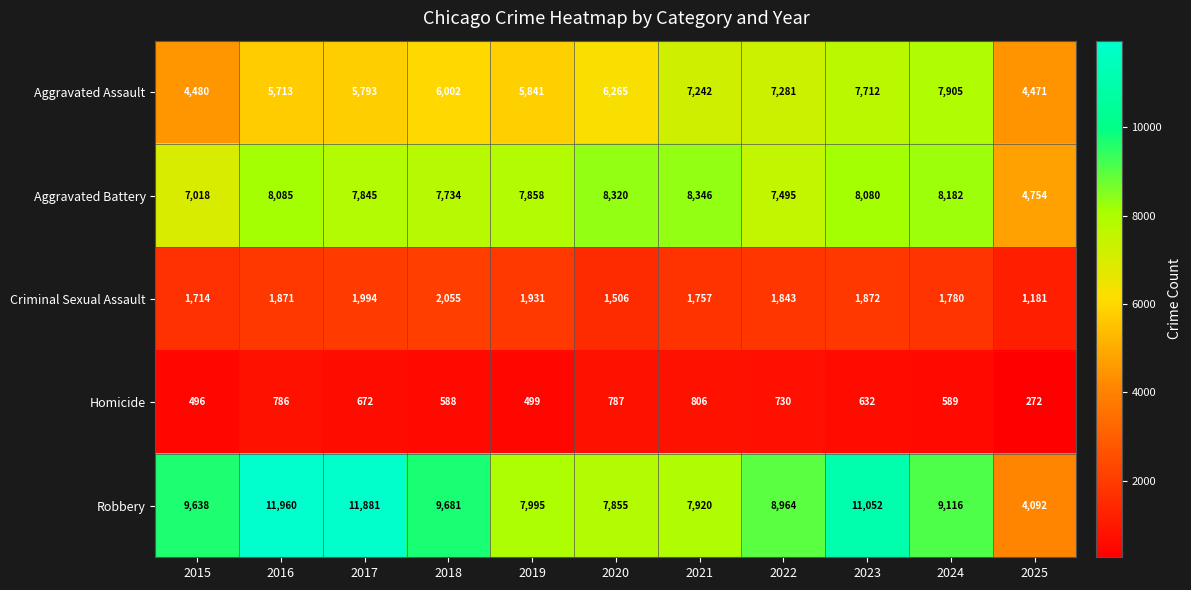

At which label does Homicide first exceed 632?

2016